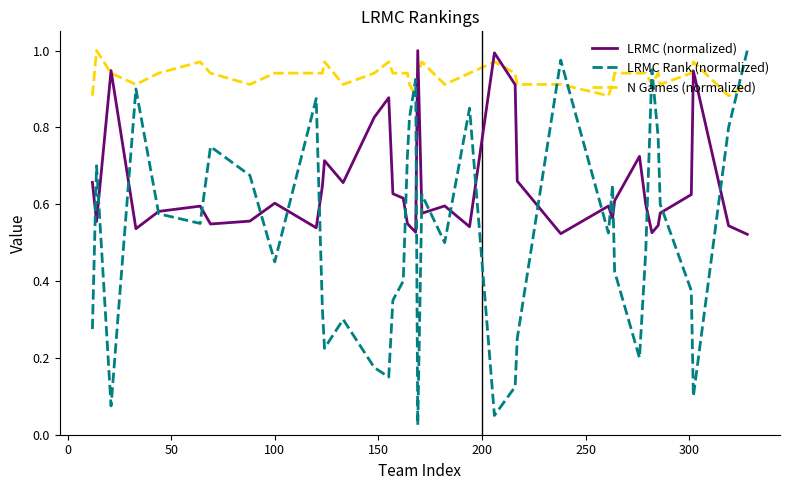

Which series has the largest total across all categories?

N Games (normalized)